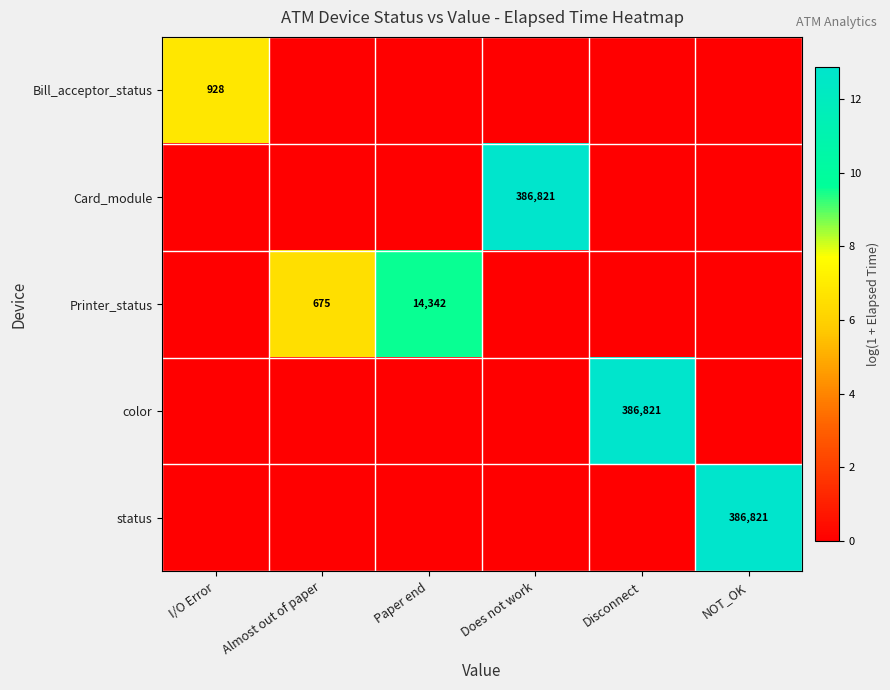

At how many categories does at least one series exceed 12?

3